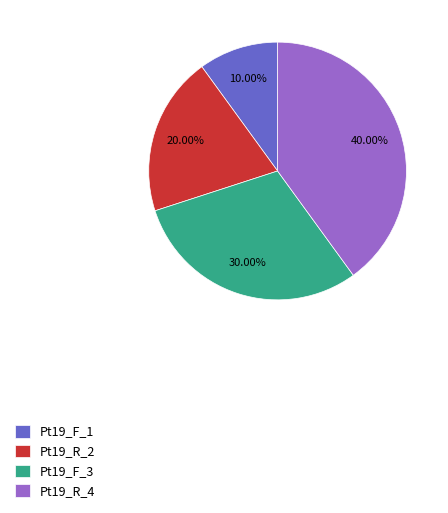

Between Pt19_R_4 and Pt19_F_1, which is larger?

Pt19_R_4